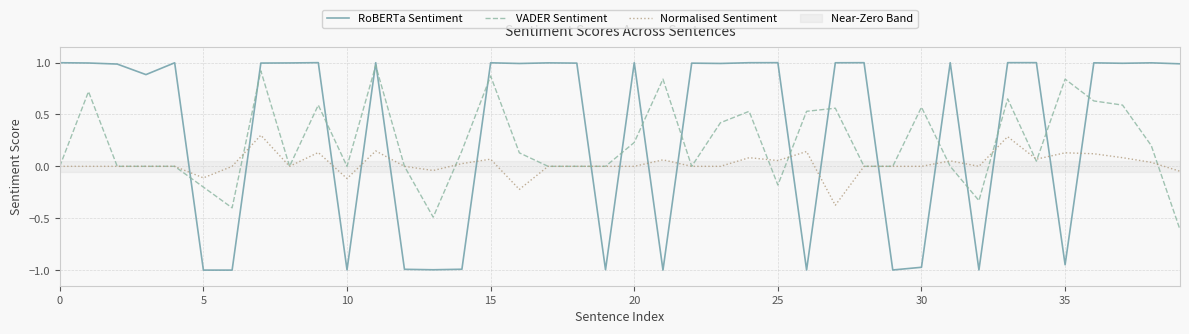

Which series has the largest range (max minus min)?

RoBERTa Sentiment